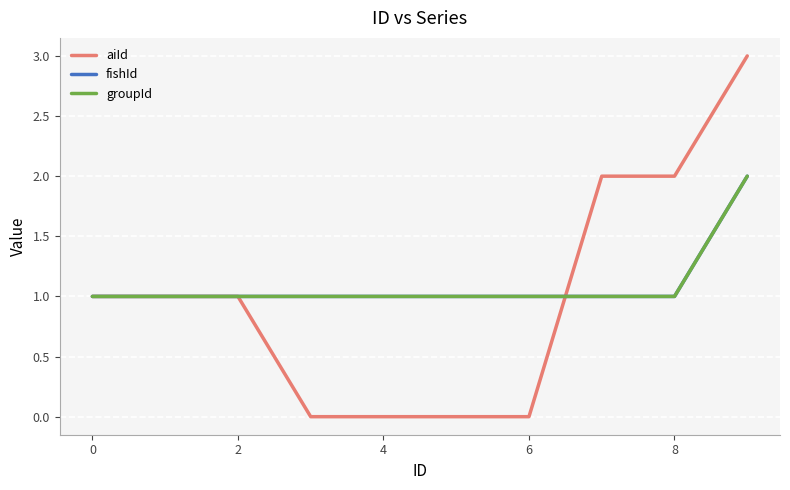

Is this an area chart (filled region under the line)?

No